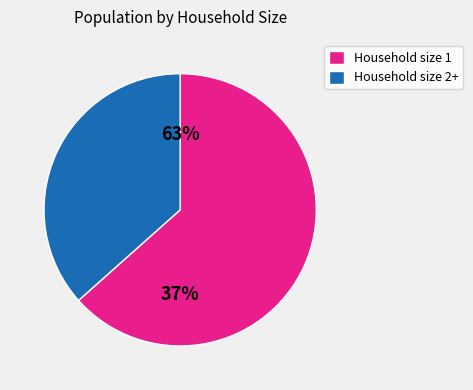

Do 1 and 6 together represent more than half of the pie?

No